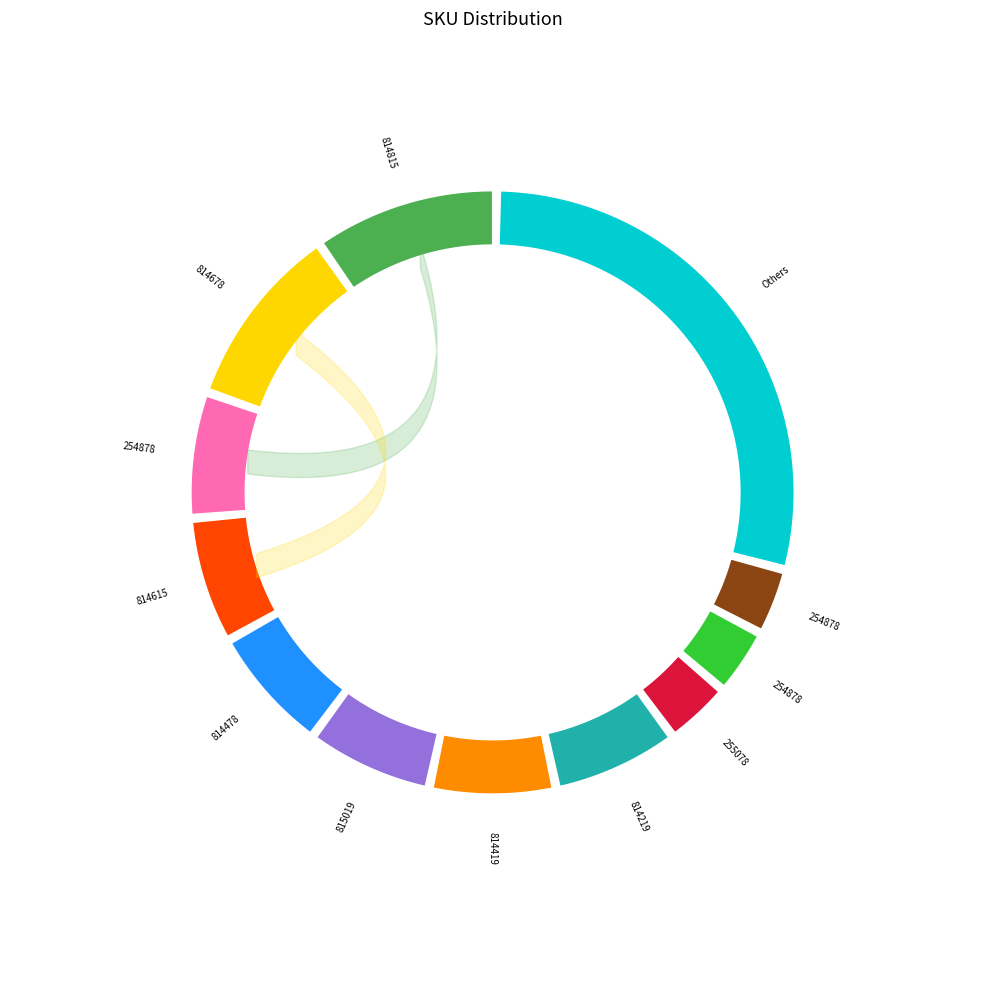

Is it true that 330320420814419 is 7% of the pie?

True